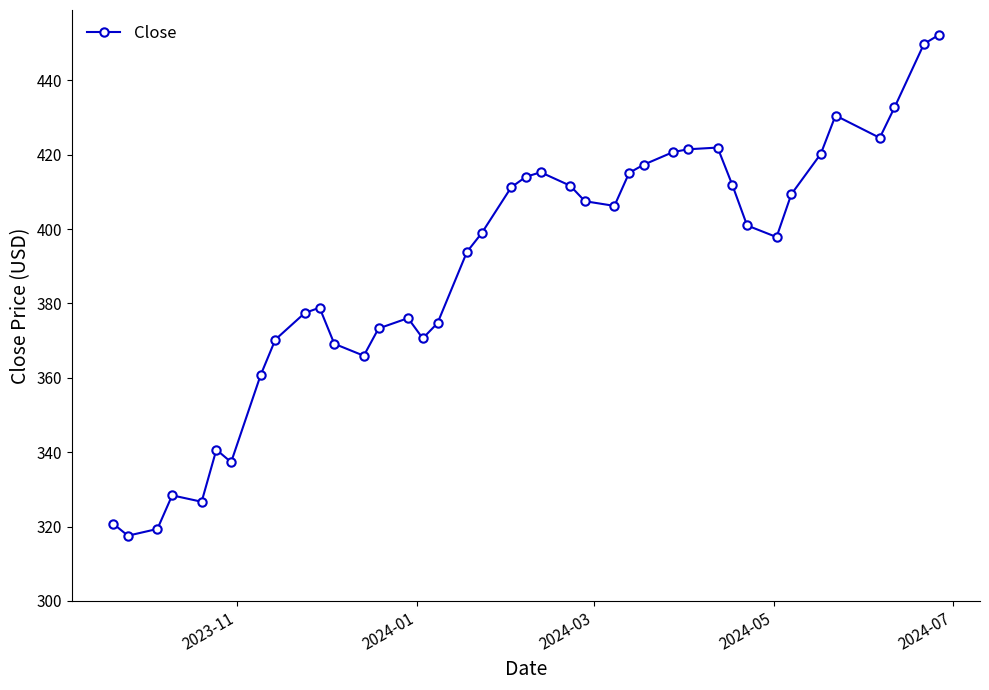

What is the greatest value displayed?

452.2